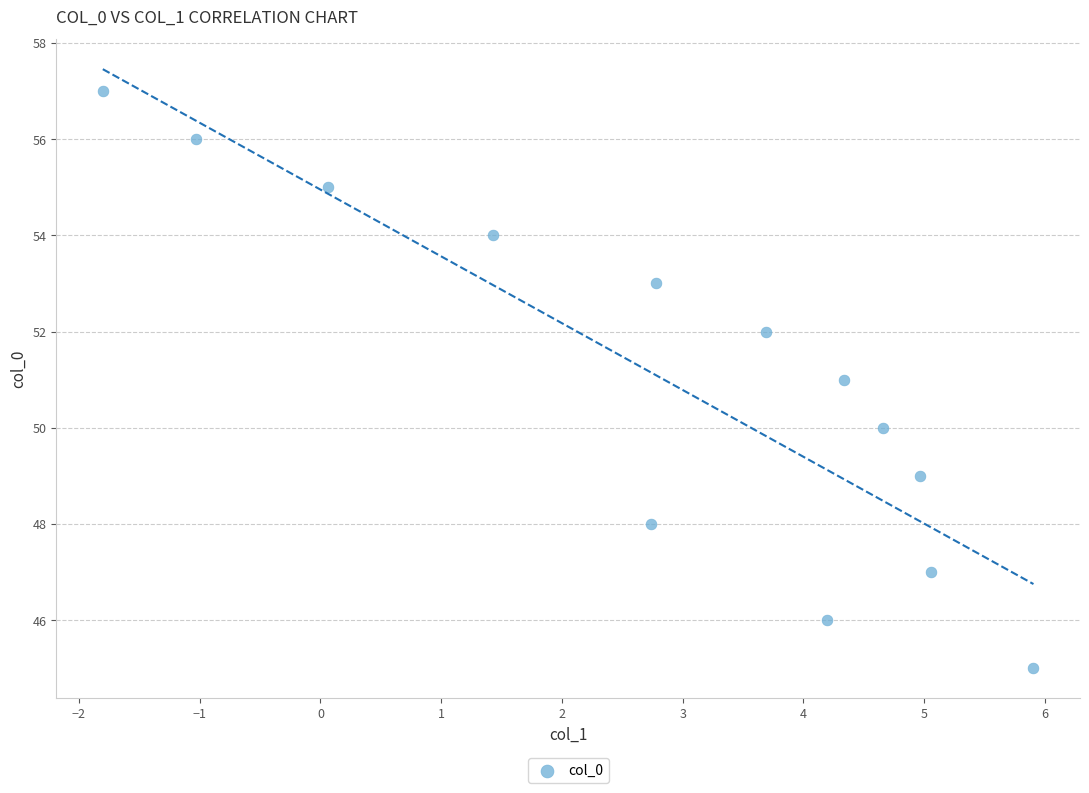

What is the range of Y values (max minus min)?

12